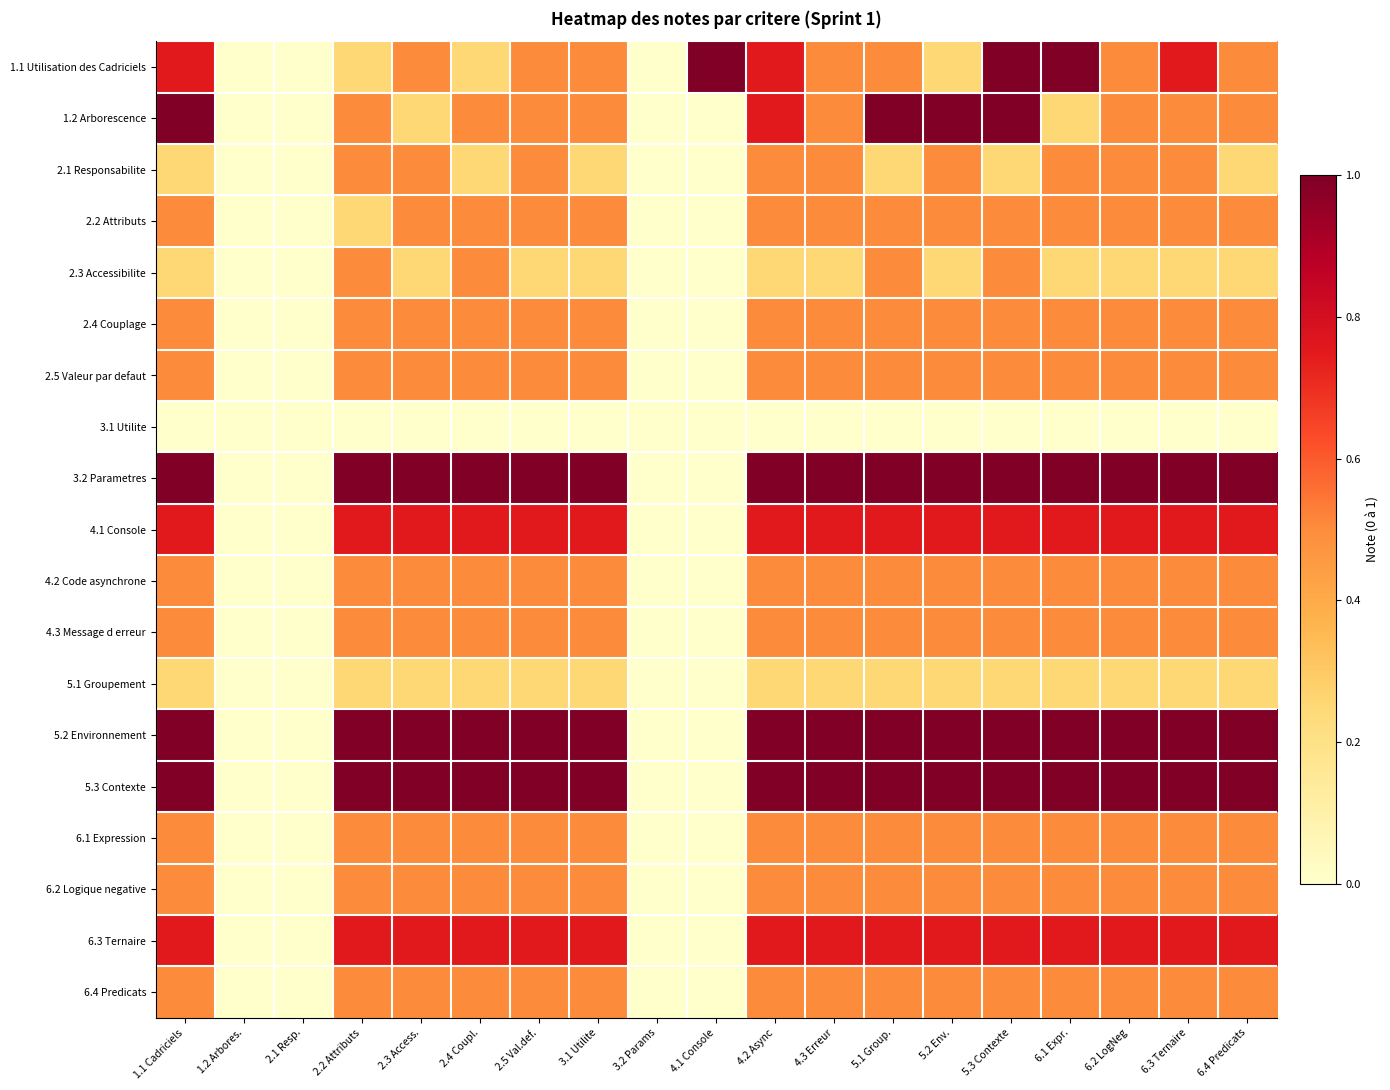

At which category is the sum across all series the highest?

5.3 Contexte